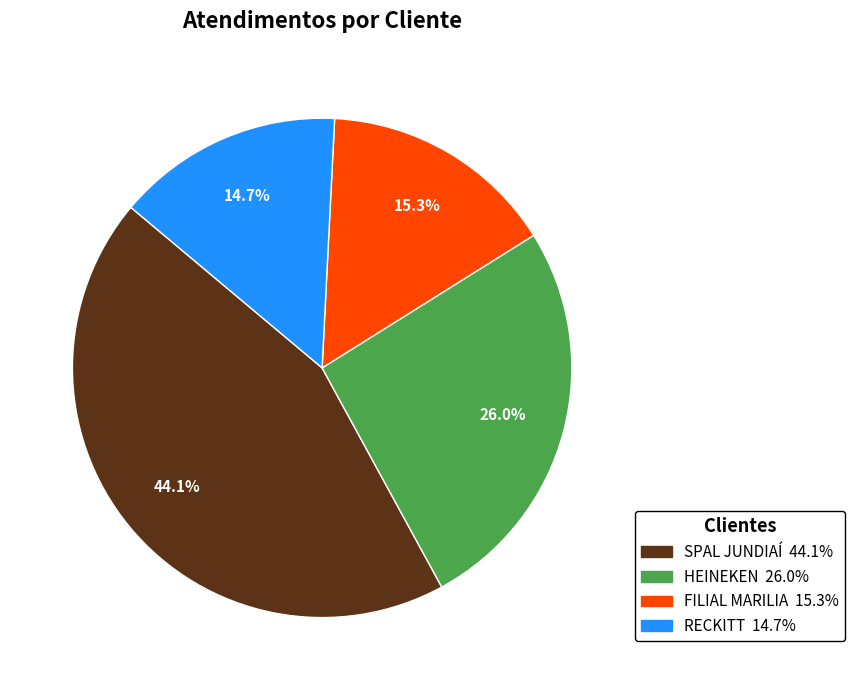

Between HEINEKEN and SPAL JUNDIAÍ, which is larger?

SPAL JUNDIAÍ